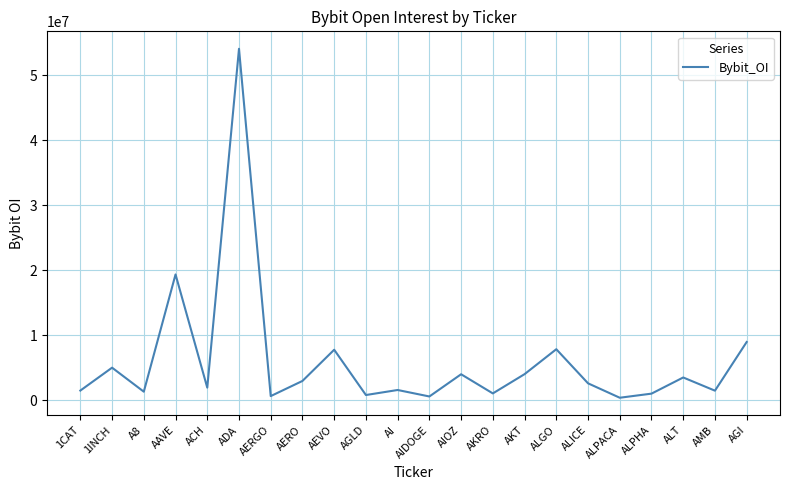

The chart shows a value of 3487779 at ALT. True or false?

True